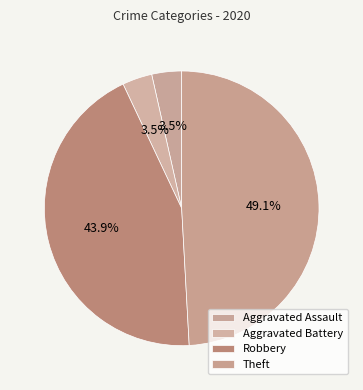

Rank the categories by value from highest to lowest.

Theft, Robbery, Aggravated Assault, Aggravated Battery